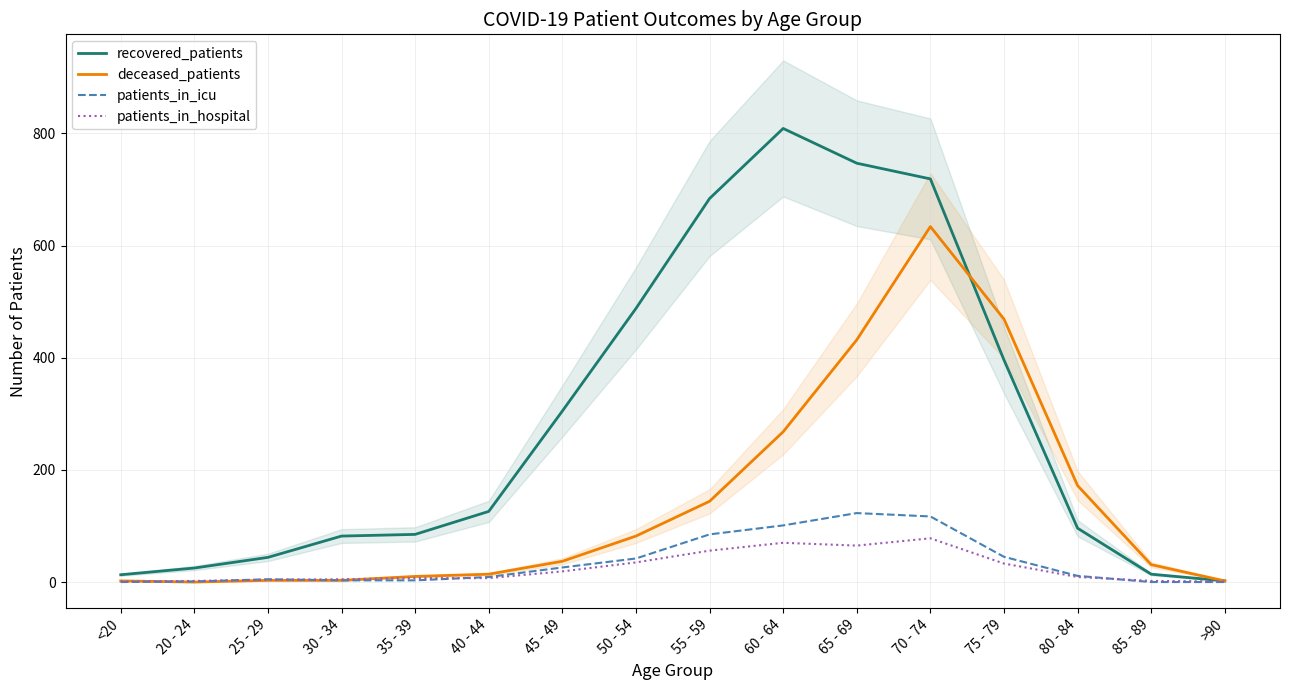

What is the greatest value displayed?

809